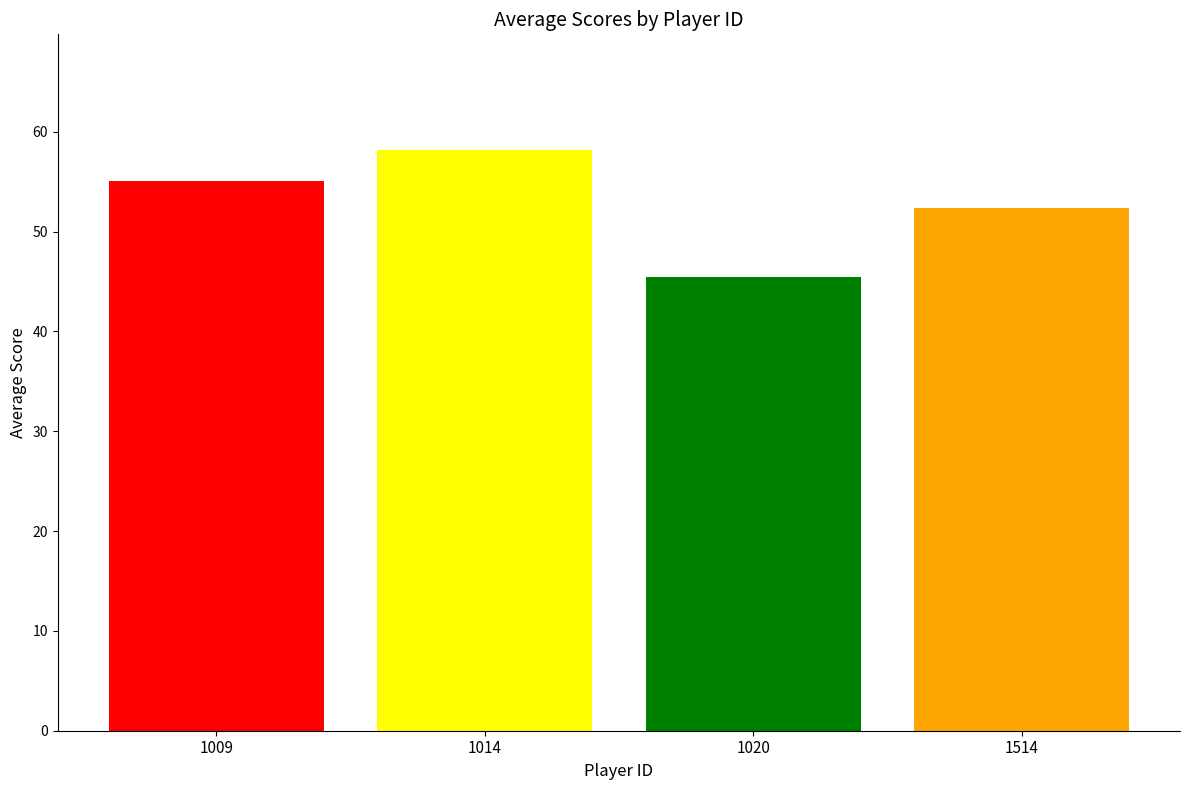

Reading left to right, extract all data points from this chart.

55.1	58.1	45.4	52.3